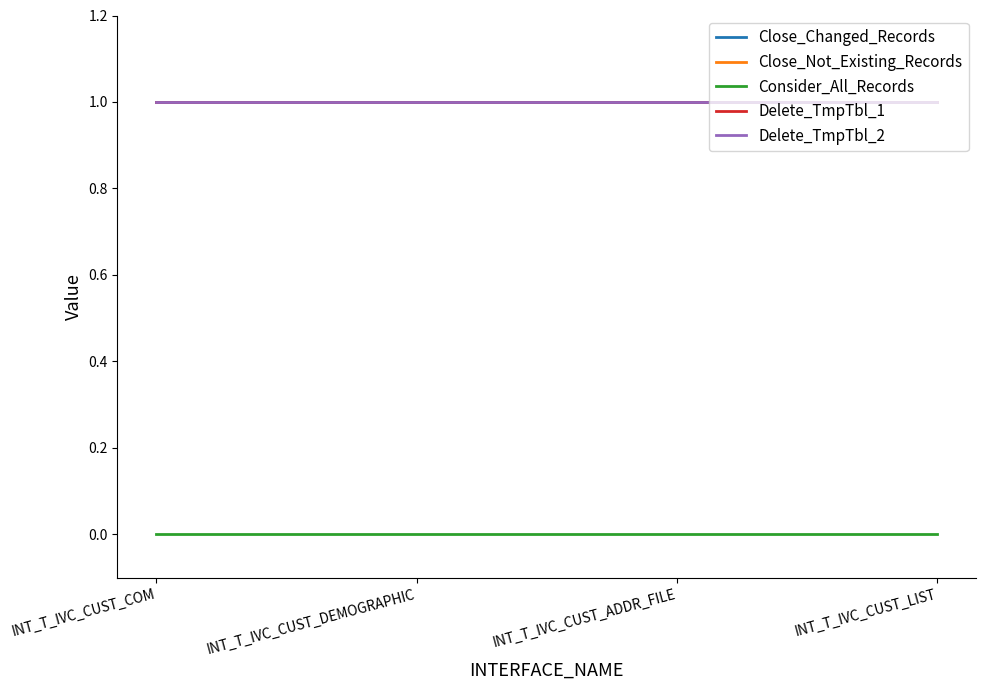

Which series has the largest total across all categories?

Close_Changed_Records